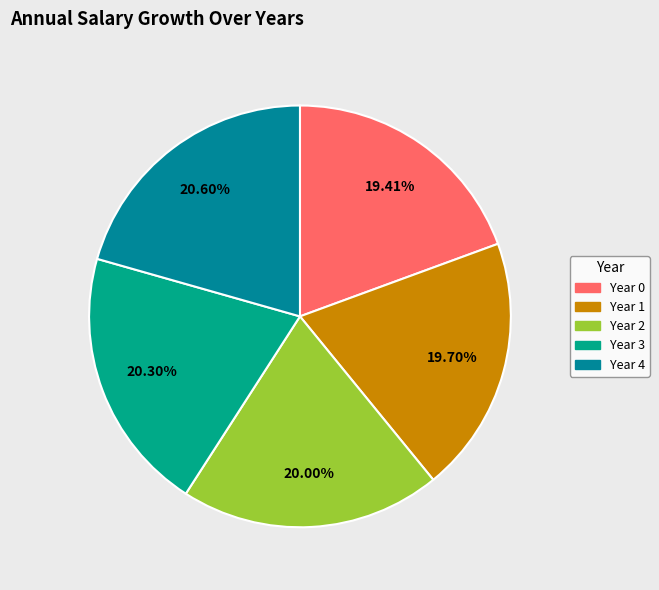

How much of the chart is everything except Year 1?

80.3%